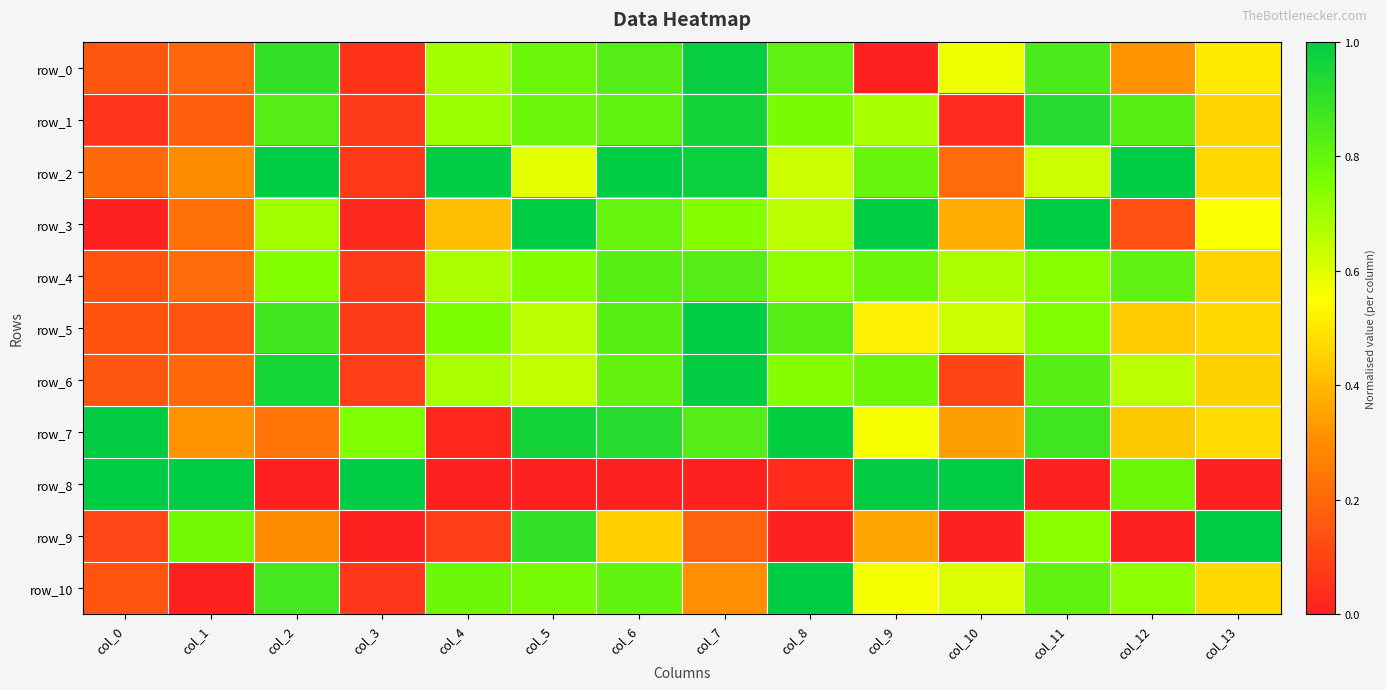

How many series are shown in this chart?

11